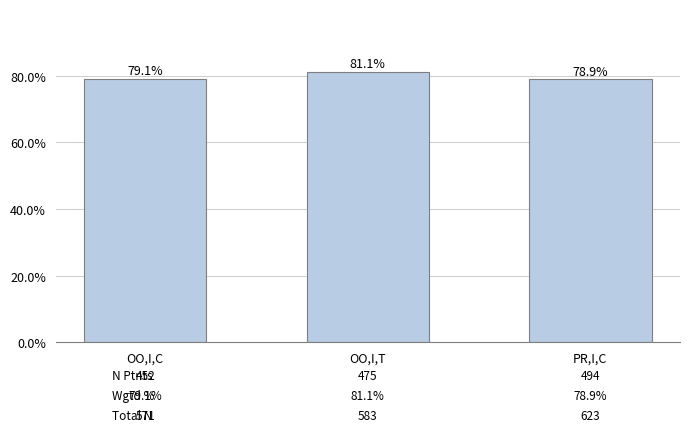

Reading left to right, extract all data points from this chart.

OO,I,C=0.8	OO,I,T=0.8	PR,I,C=0.8